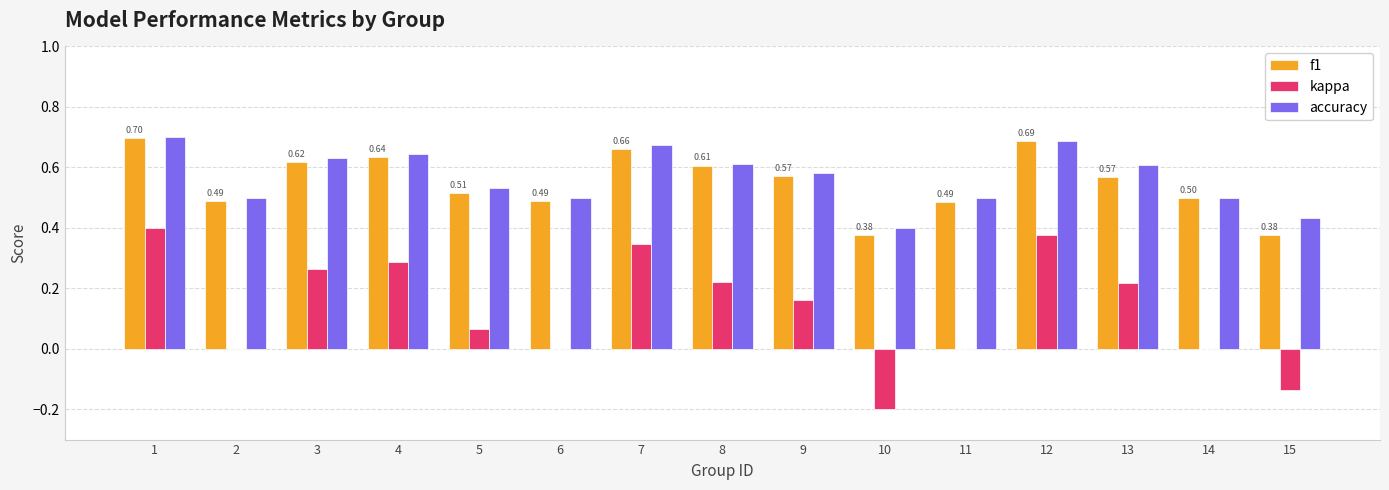

What is the sum of all kappa values?

2.0